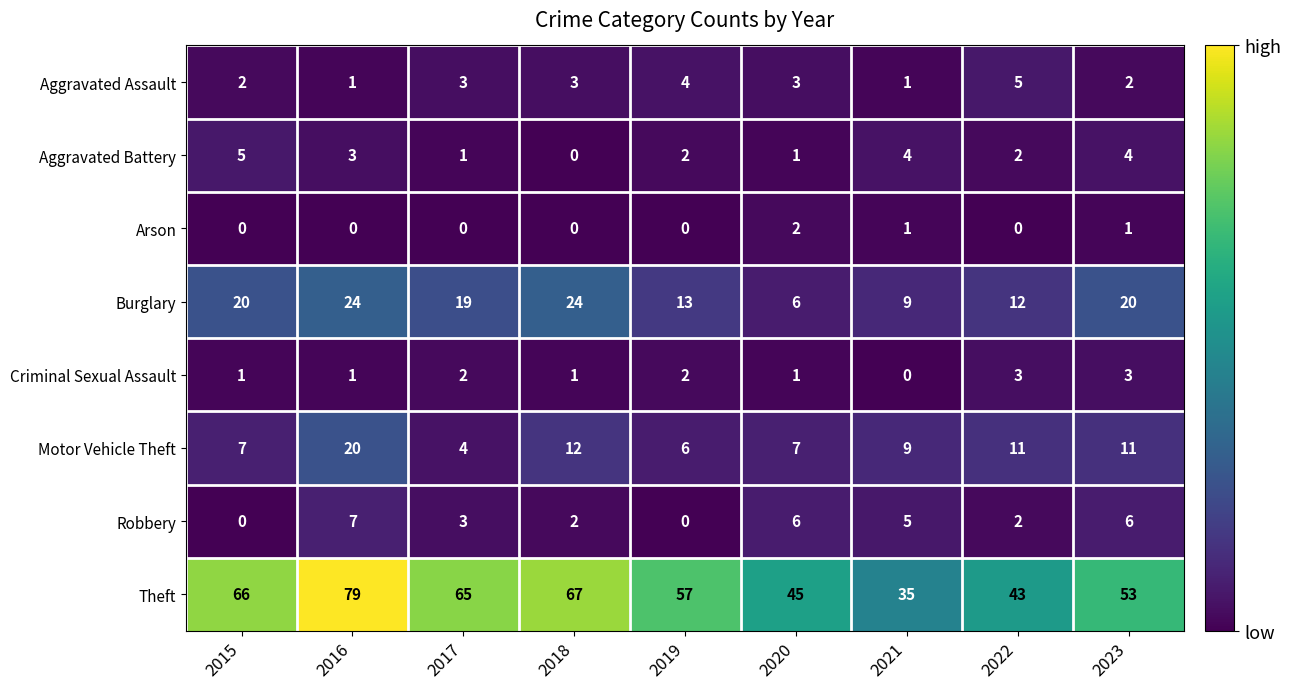

True or false: Motor Vehicle Theft has a value of 10 at 2019.

False